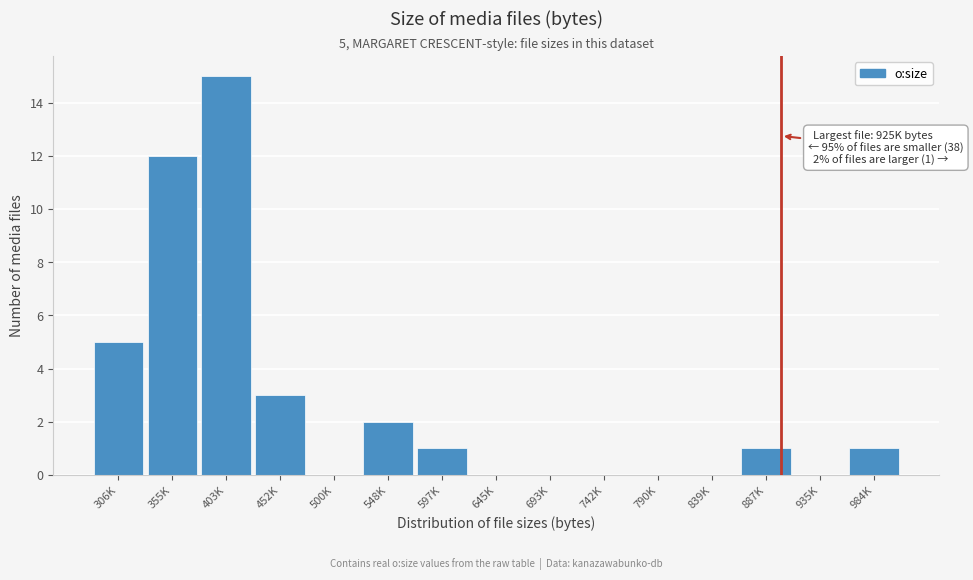

Reading right to left, what are all the values shown in this chart?

984K=1	935K=0	887K=1	839K=0	790K=0	742K=0	693K=0	645K=0	597K=1	548K=2	500K=0	452K=3	403K=15	355K=12	306K=5